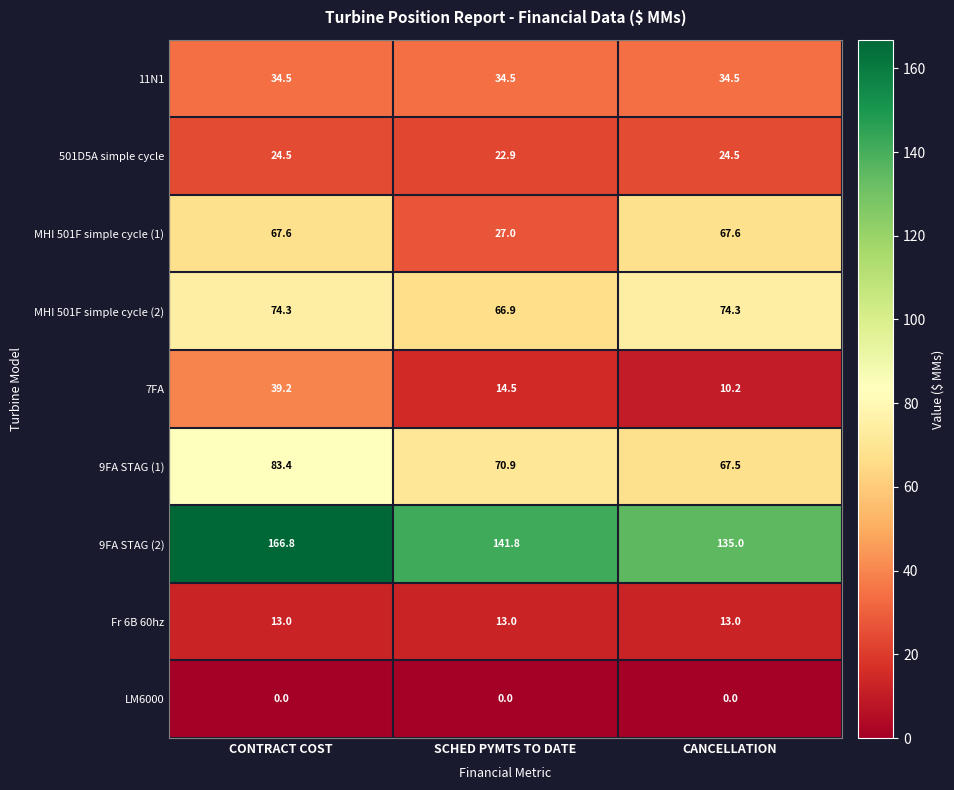

The 7FA series shows 39.2 at CONTRACT COST. True or false?

True